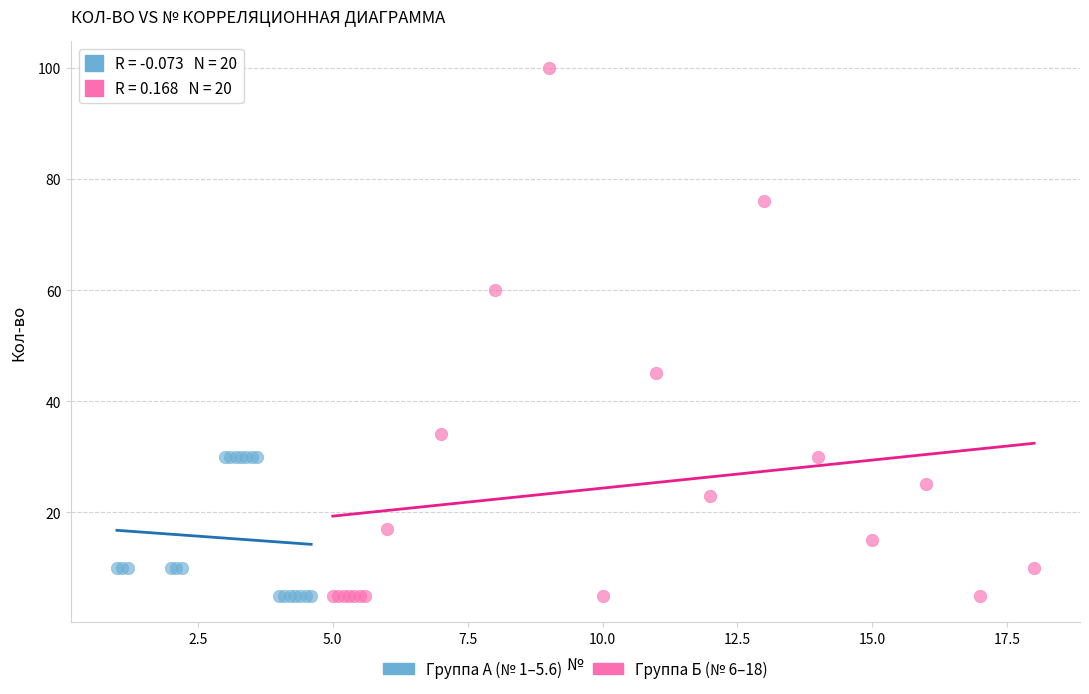

Which series has the widest spread of Y values?

Группа Б (№ 6–18)